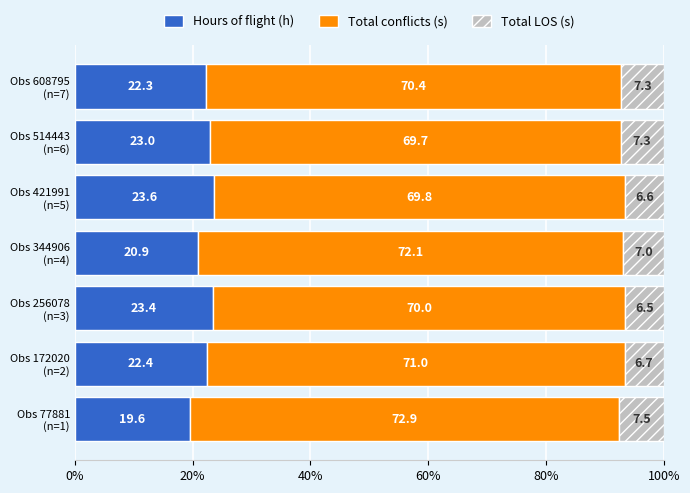

List the labels in order of Hours of flight (h) value, largest first.

Obs 421991
(n=5), Obs 256078
(n=3), Obs 514443
(n=6), Obs 172020
(n=2), Obs 608795
(n=7), Obs 344906
(n=4), Obs 77881
(n=1)